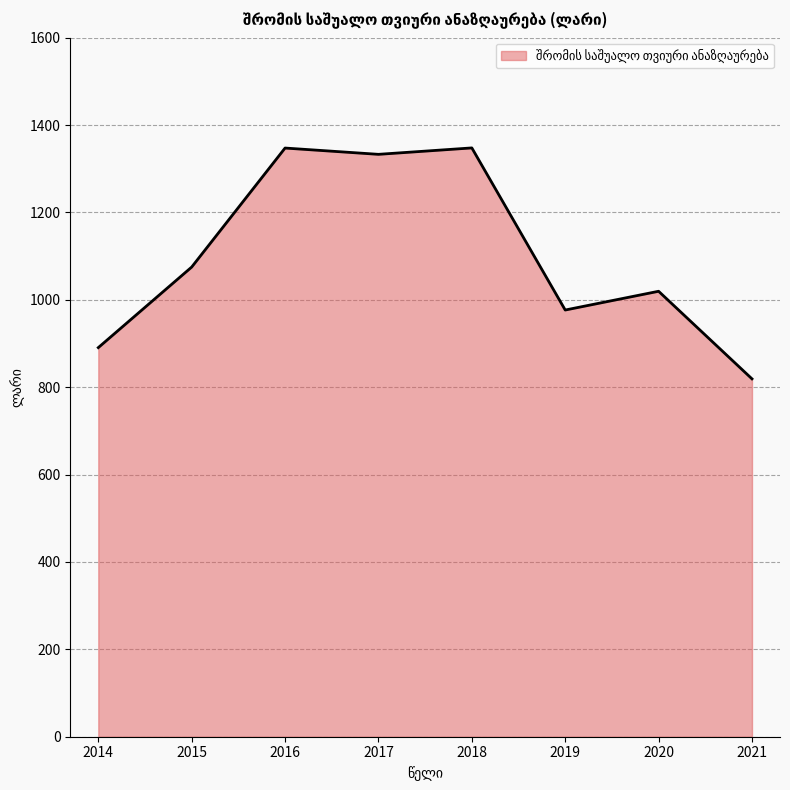

What is the minimum value shown in the chart?

819.1